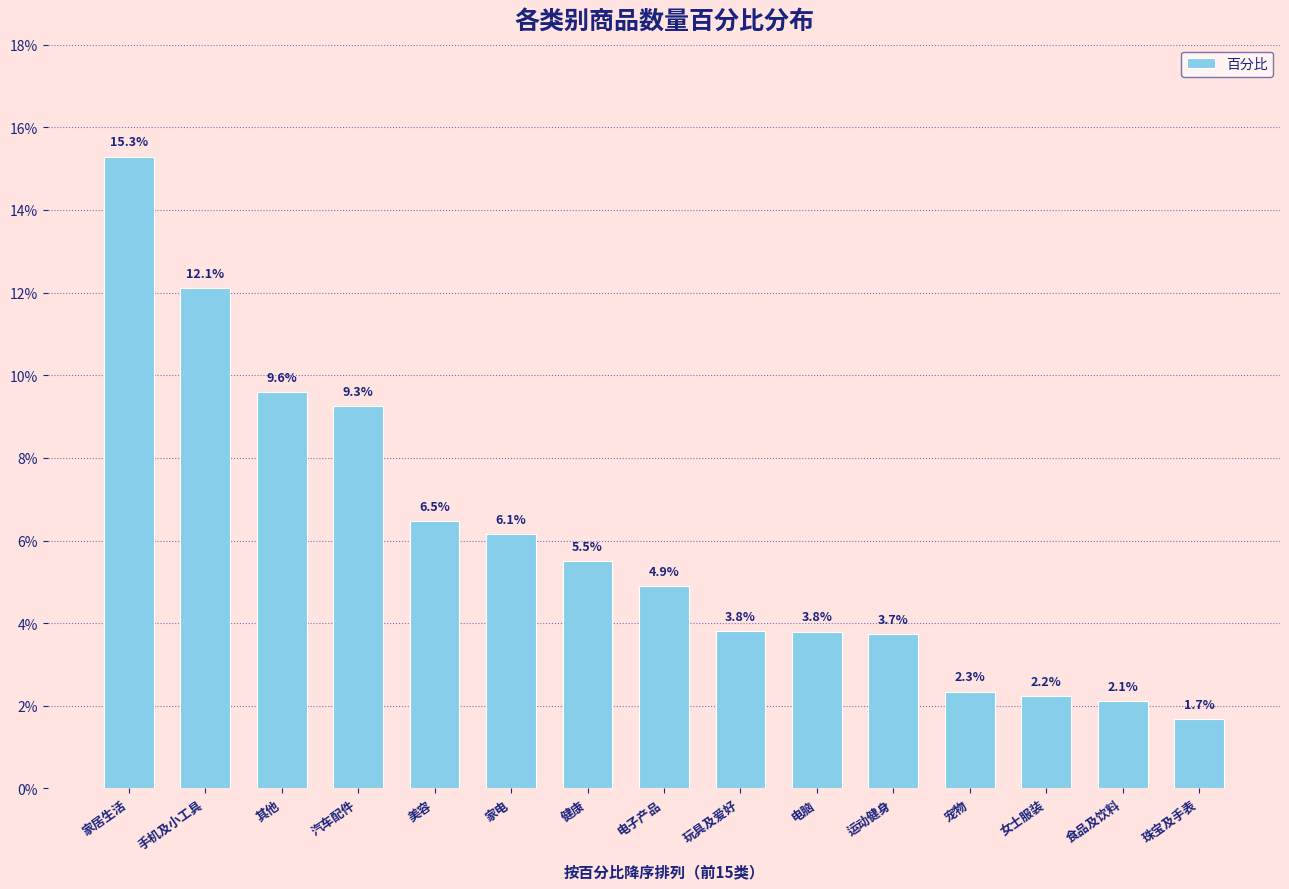

How many series are shown in this chart?

1